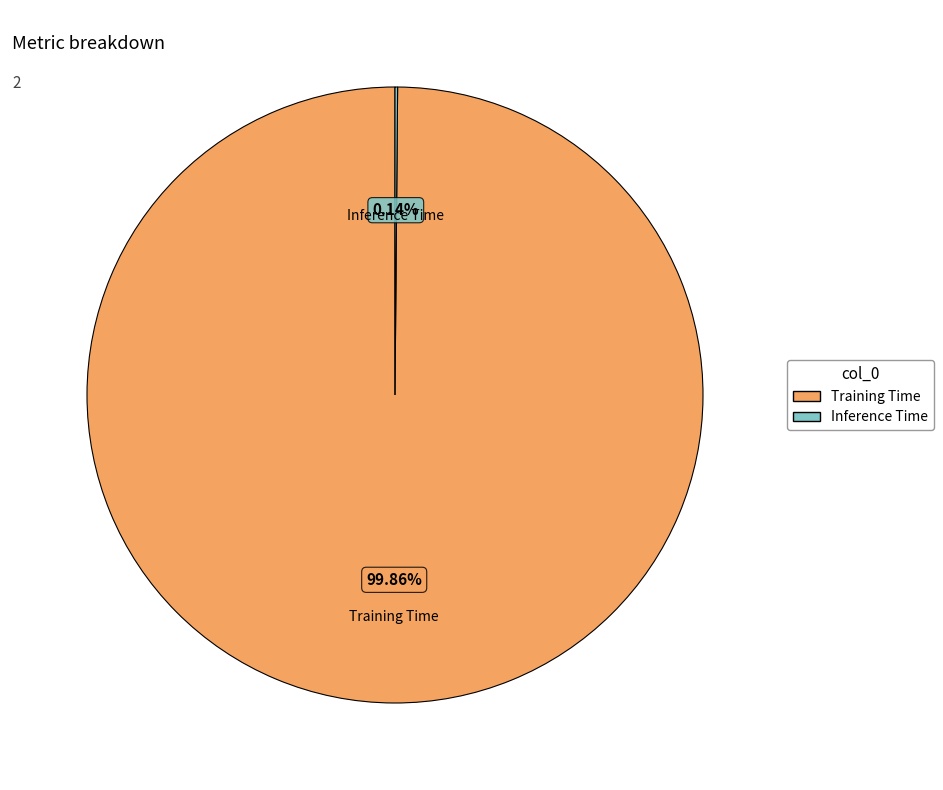

What portion of the pie excludes Training Time?

0.1%